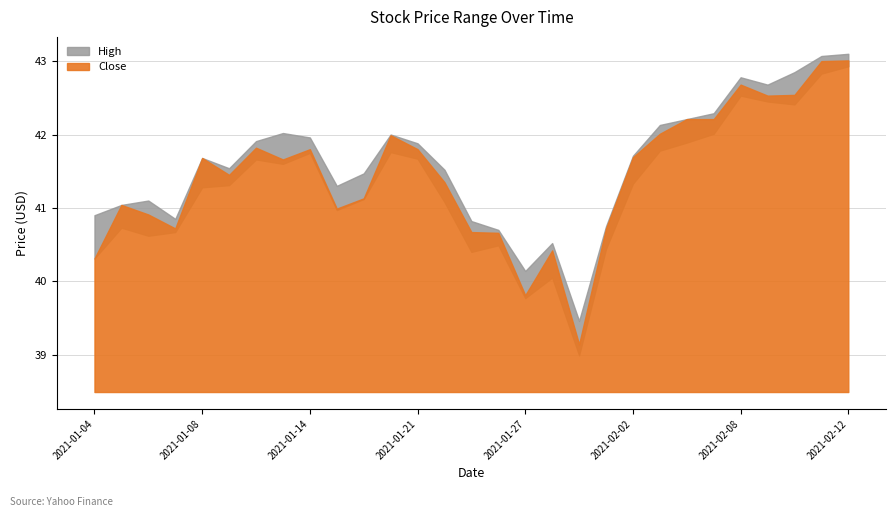

Is the value of High at 2021-01-26 greater than the value of Close at 2021-01-25?

Yes